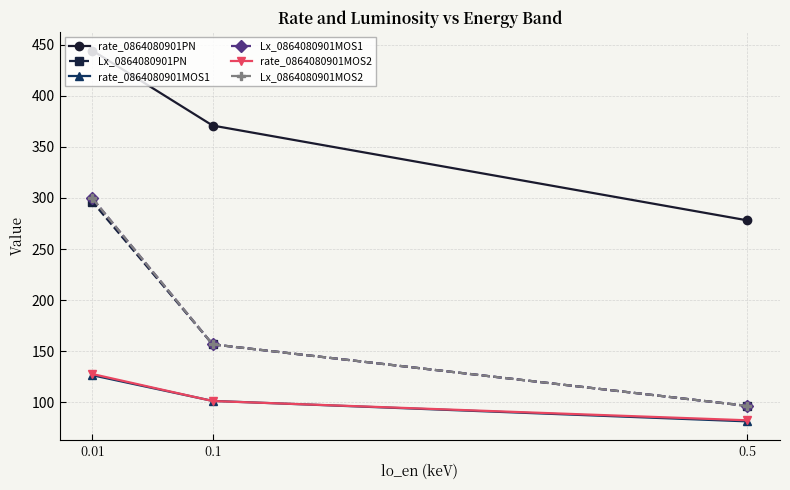

Count the number of data series in this chart.

6